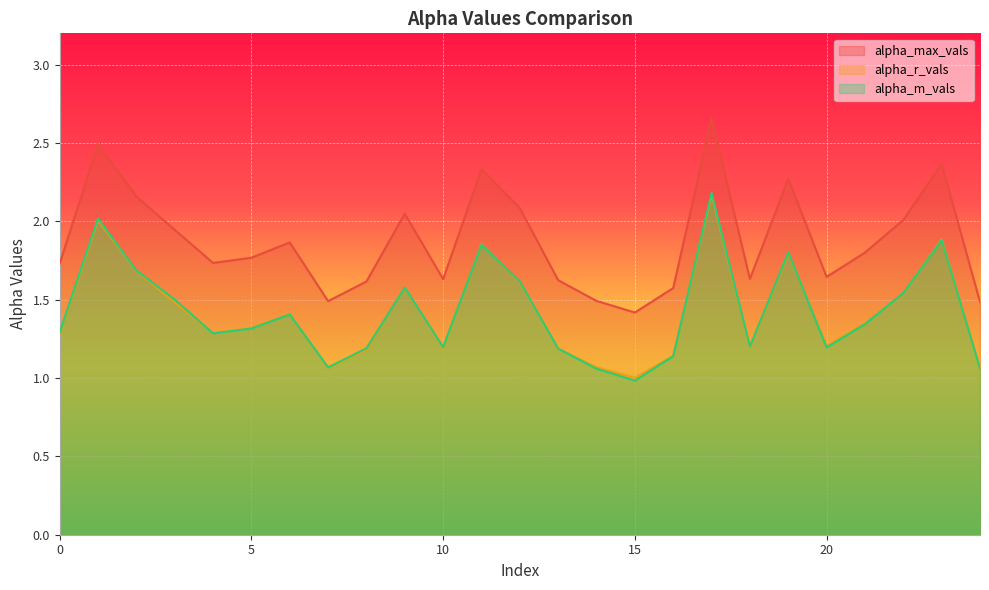

What is the sum of the alpha_r_vals values at 14 and 5?

2.4